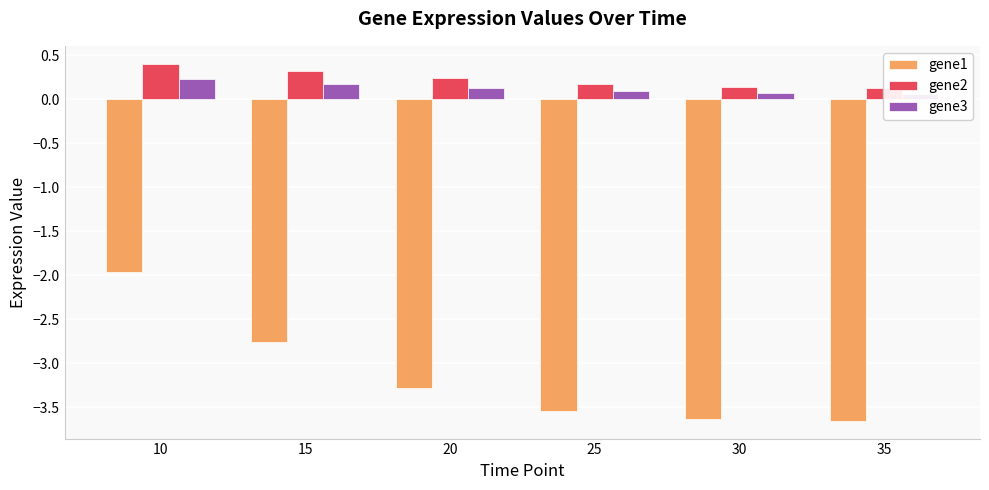

At 20, list the series in order from largest to smallest.

gene2, gene3, gene1